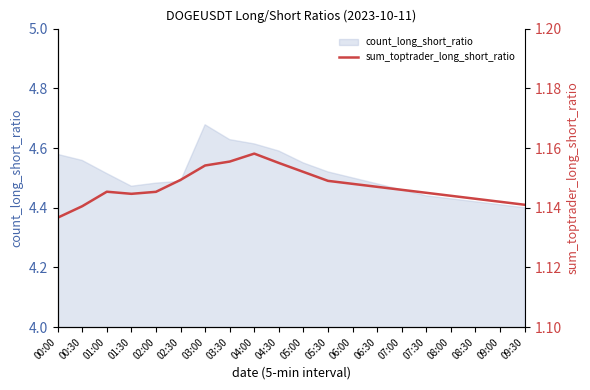

Where is the data nearest to the value 1?

00:00